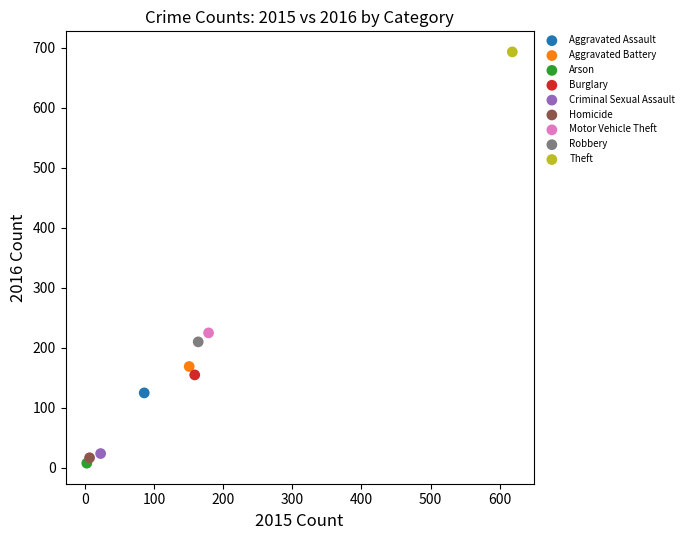

Which series reaches the minimum Y coordinate?

Arson